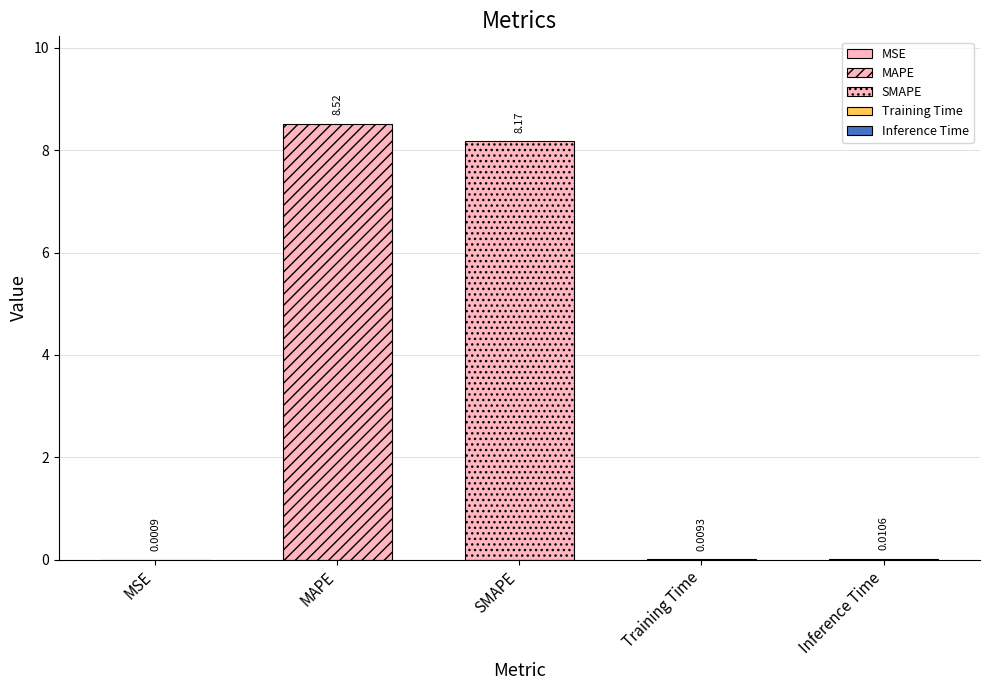

What is the greatest value displayed?

8.5